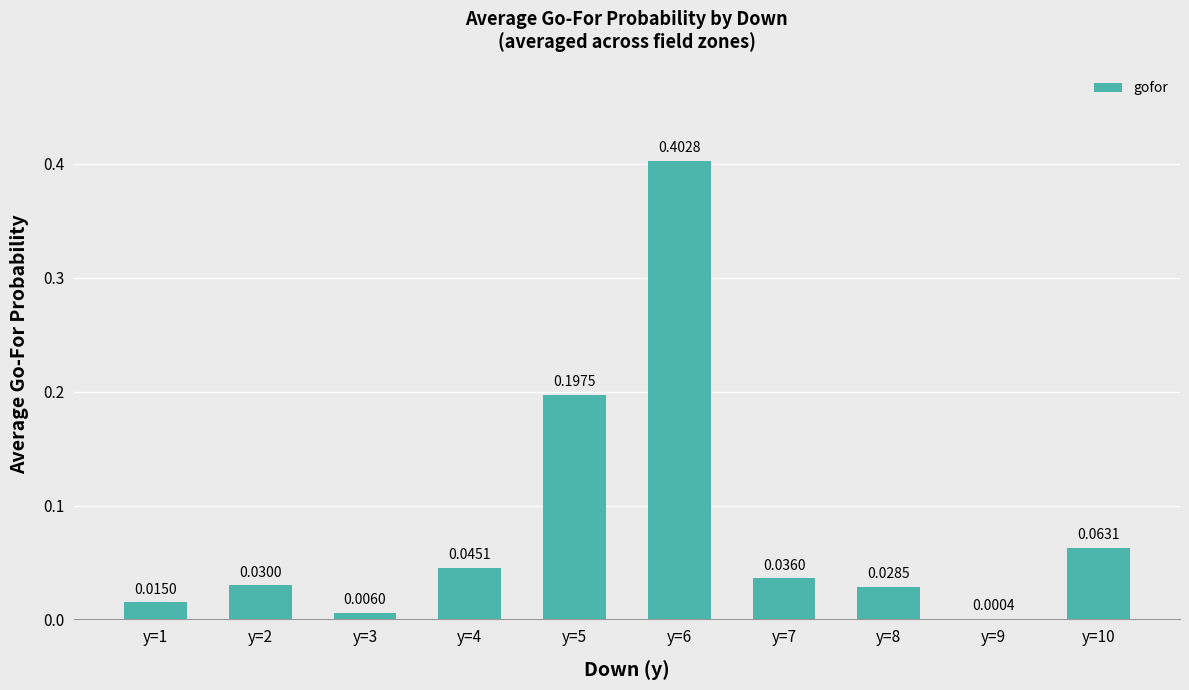

Between y=6 and y=10, which is larger?

y=6